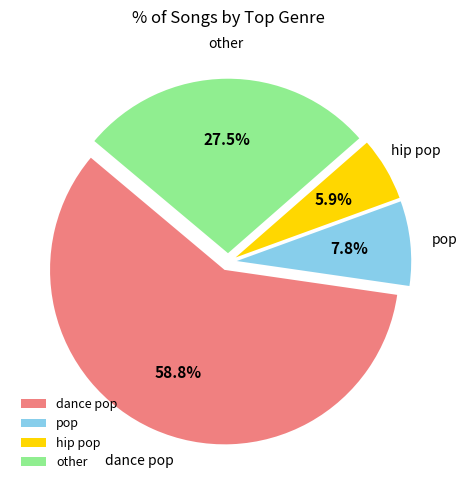

Does any single category account for the majority?

Yes